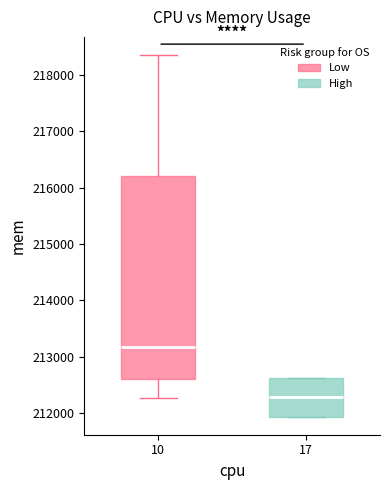

Reading left to right, read every box against the y-axis: the position of its median line, the range the box covers, and the ends of its whiskers. The values are not printed on the chart, so give them approximately, as read against the axis.

10: median 213200, box 212600 to 216200, whiskers 212300 to 218400
17: median 212300, box 211900 to 212600, whiskers 211900 to 212600